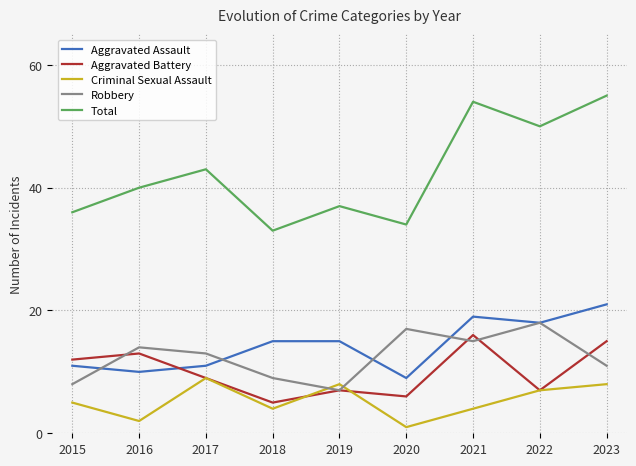

What is the spread (max minus min) of values at 2016?

38